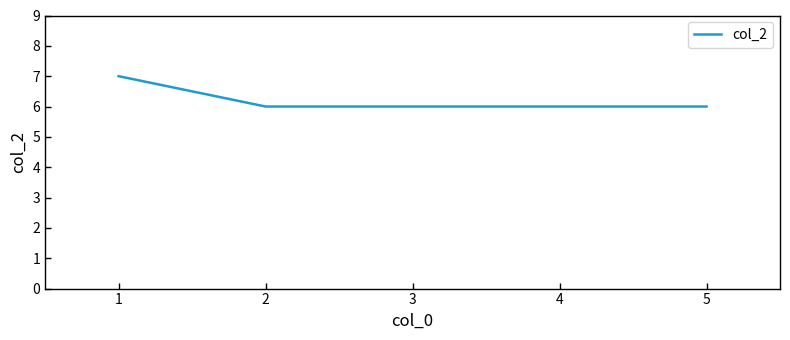

How many distinct data groups are displayed?

1